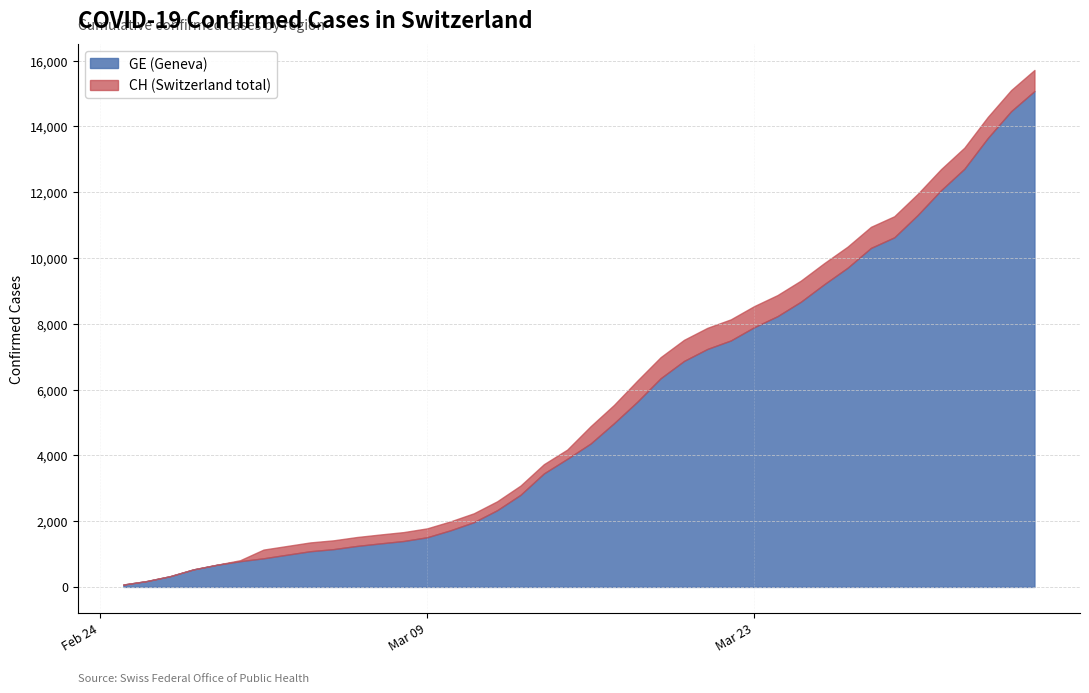

How many categories are shown in the chart?

40